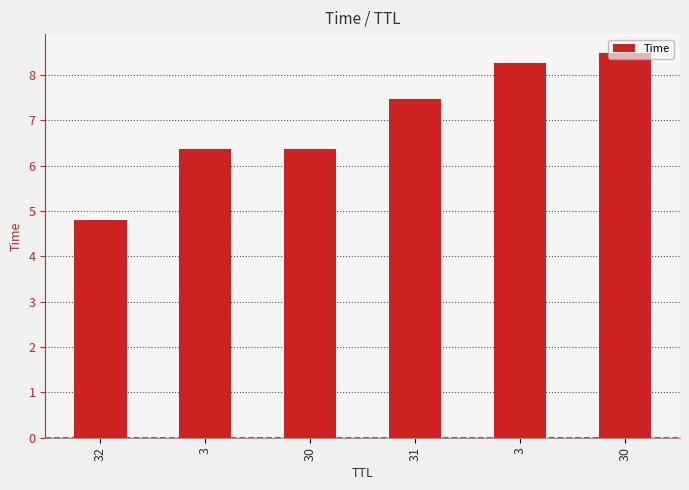

What is the label of the 5th bar from the left?

3